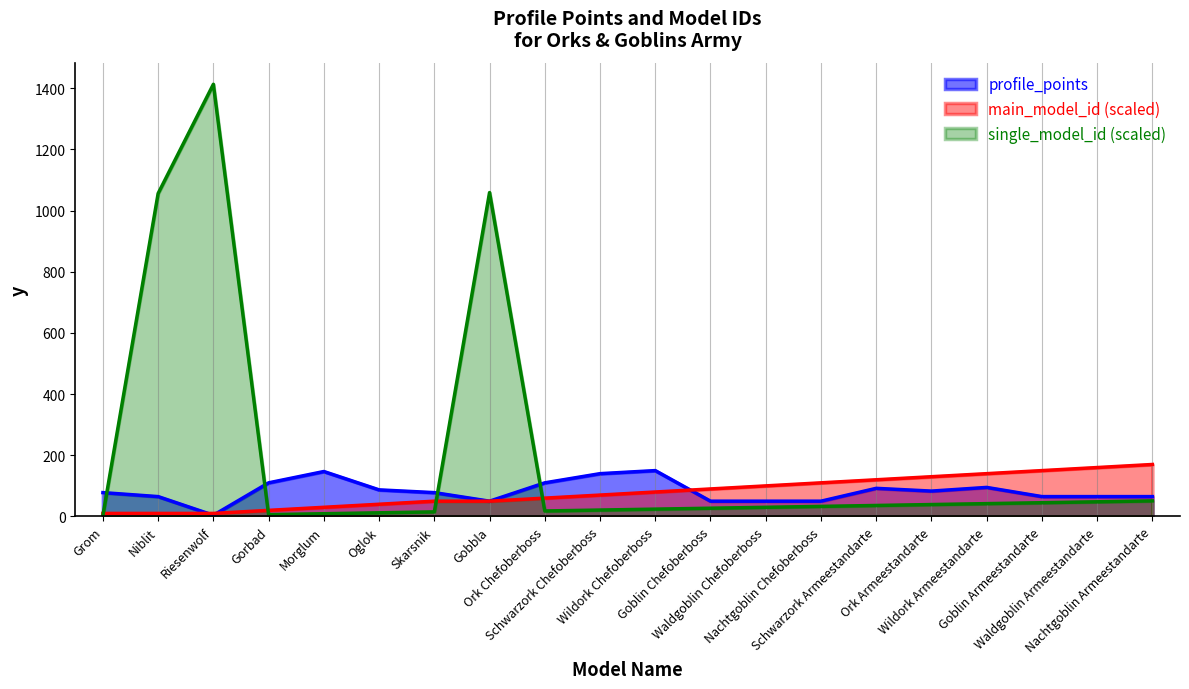

At how many categories does at least one series exceed 91?

16